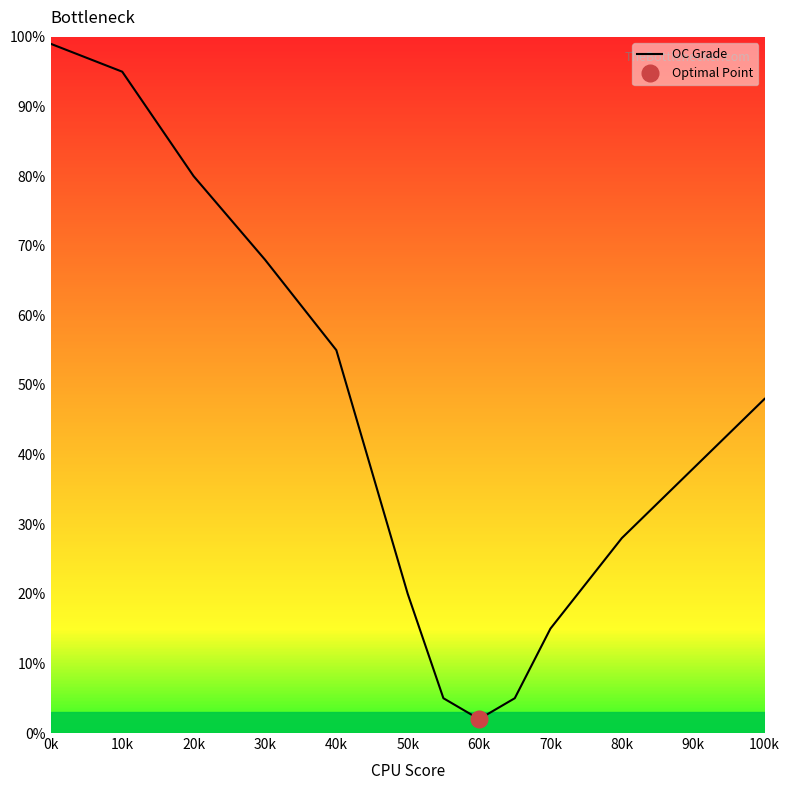

At which label is OC Grade closest to 50?

100k